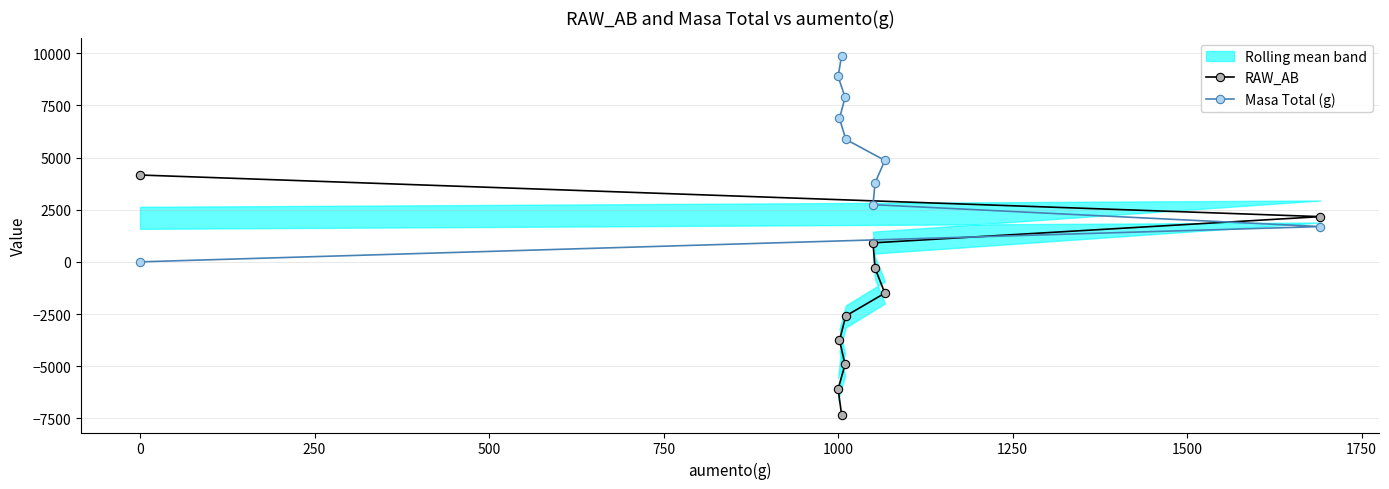

What is the minimum value for RAW_AB?

-7319